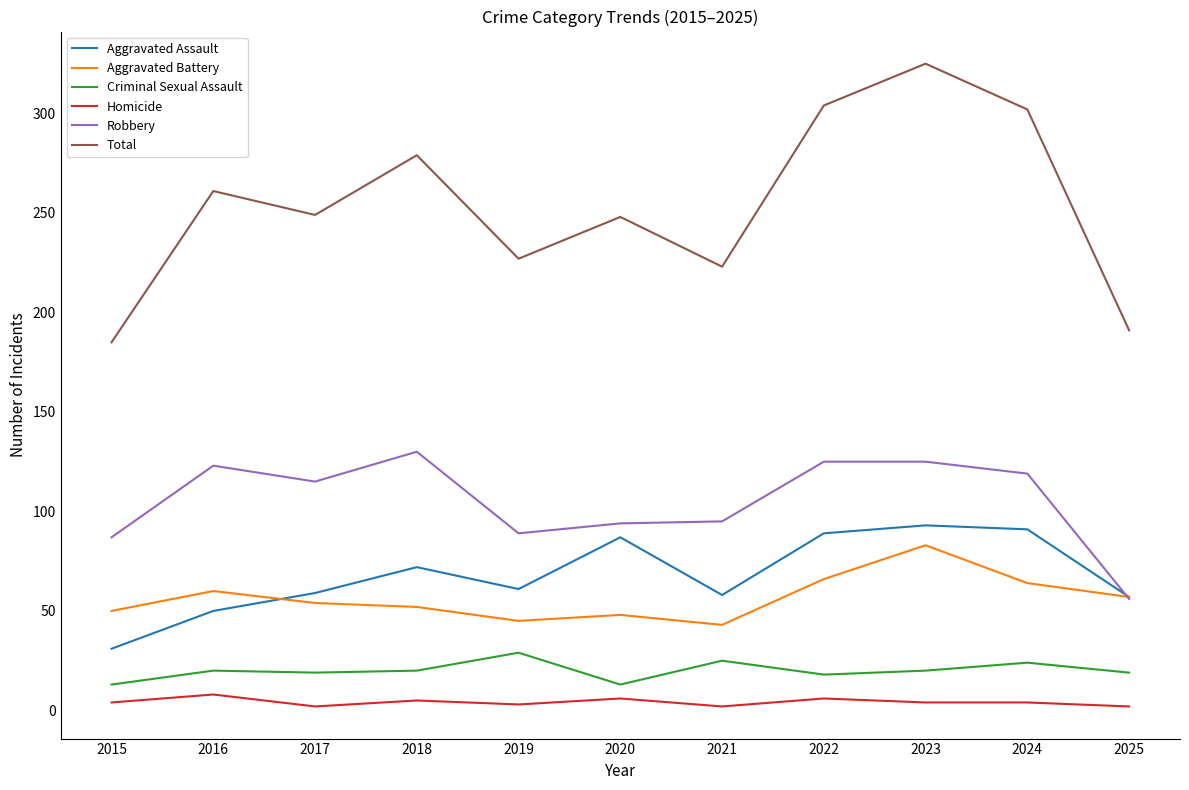

At how many categories does at least one series exceed 111?

11